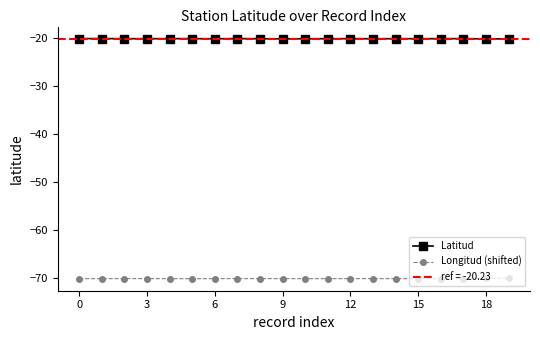

At which category is the sum across all series the highest?

19